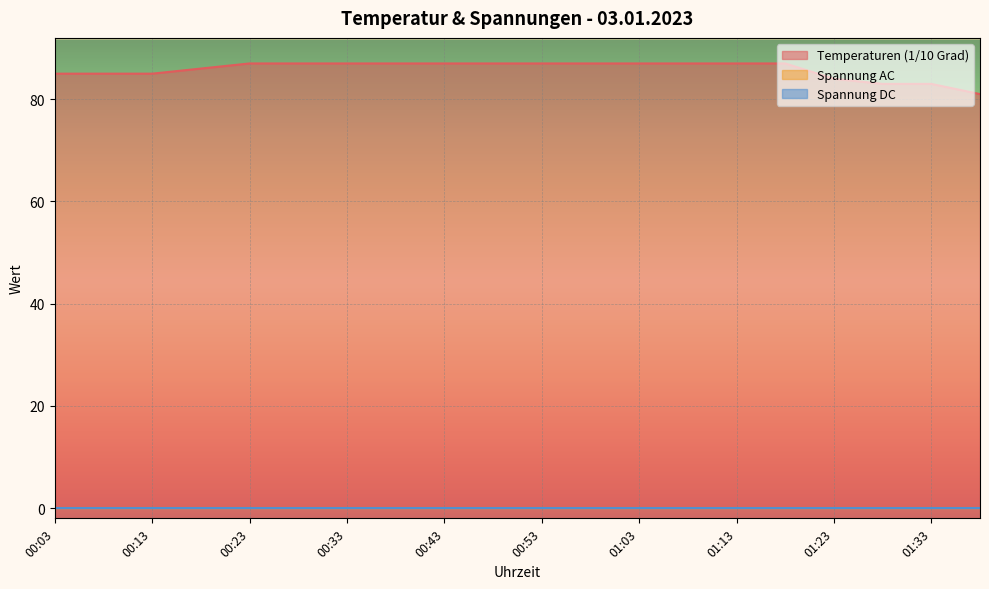

What is the greatest value displayed?

87